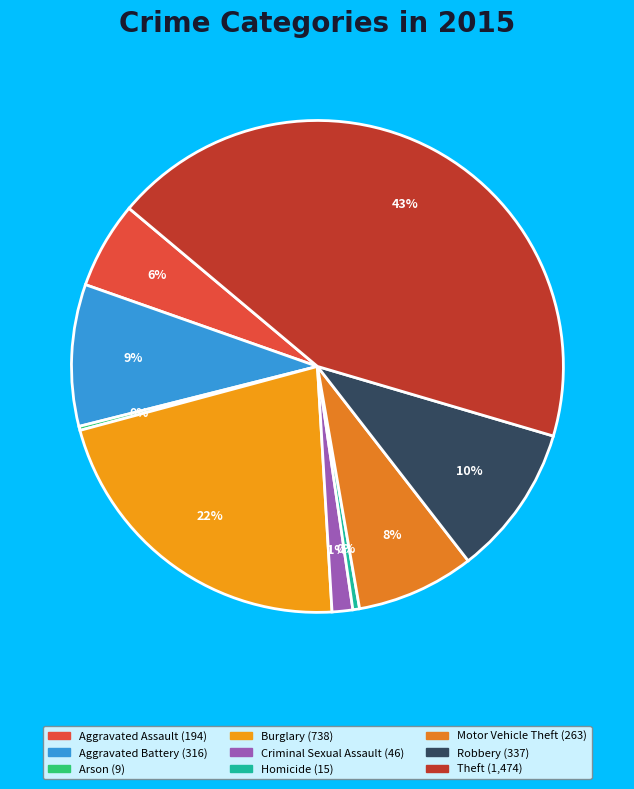

To the nearest percent, what is the difference between the Burglary and Homicide slice percentages?

21%